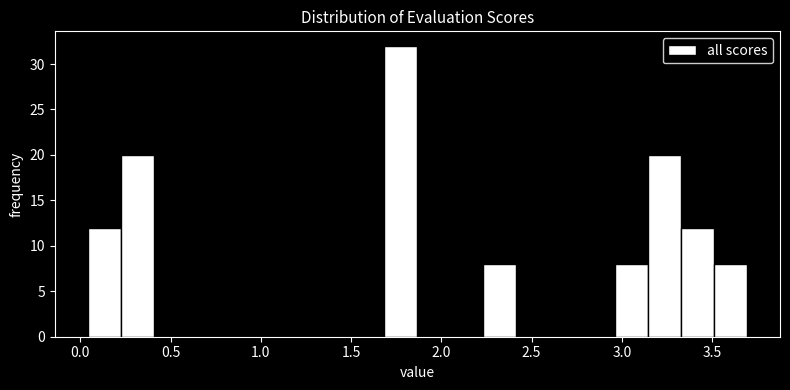

Around what value on the x-axis is the tallest bar? Give the approximate position of its centre, as read against the axis.

1.80